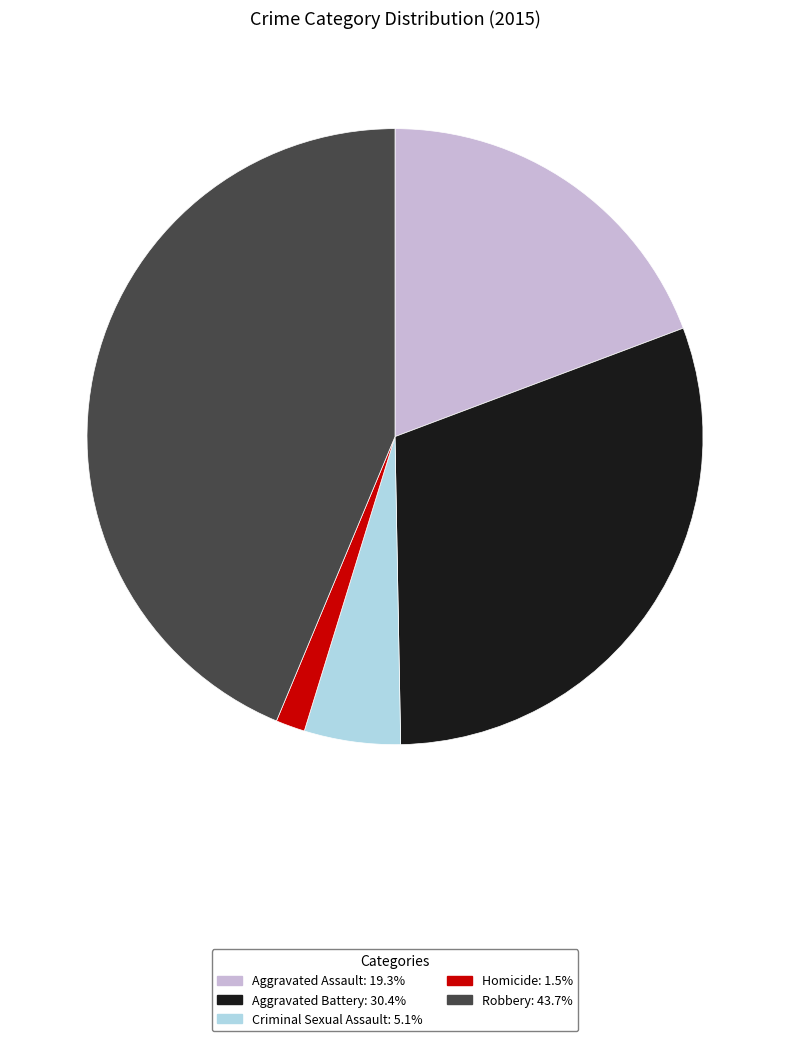

Rank the categories by value from highest to lowest.

Robbery, Aggravated Battery, Aggravated Assault, Criminal Sexual Assault, Homicide